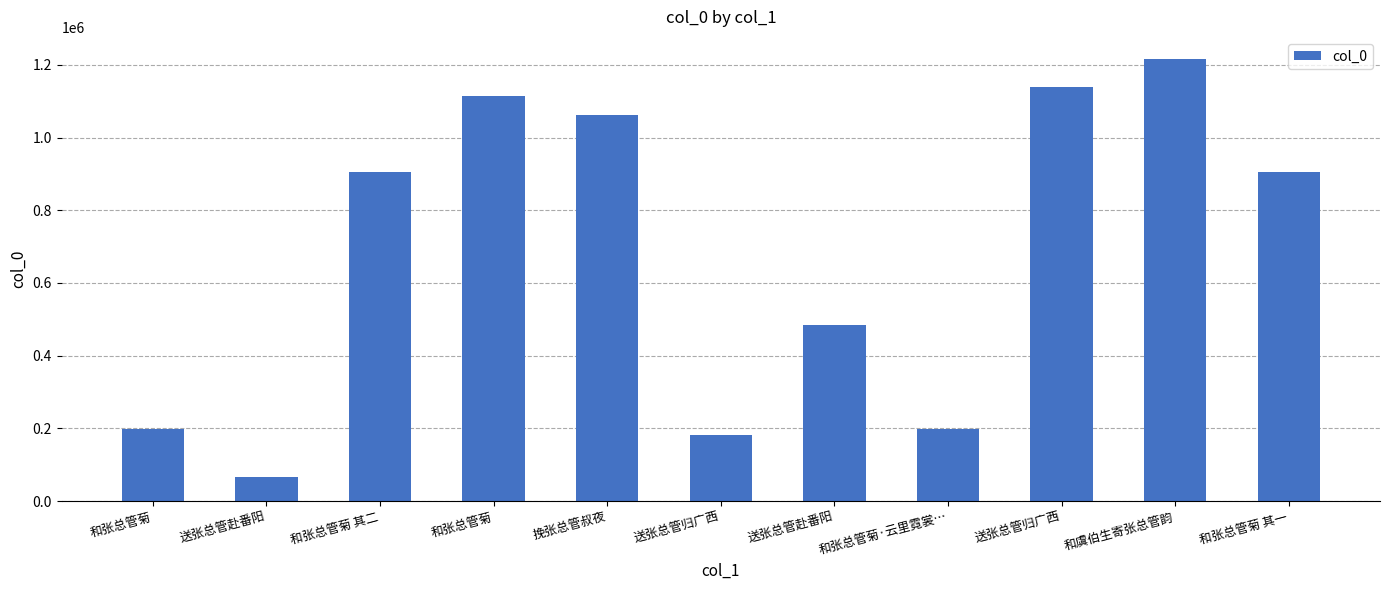

Between 和张总管菊 and 送张总管归广西, which is larger?

和张总管菊